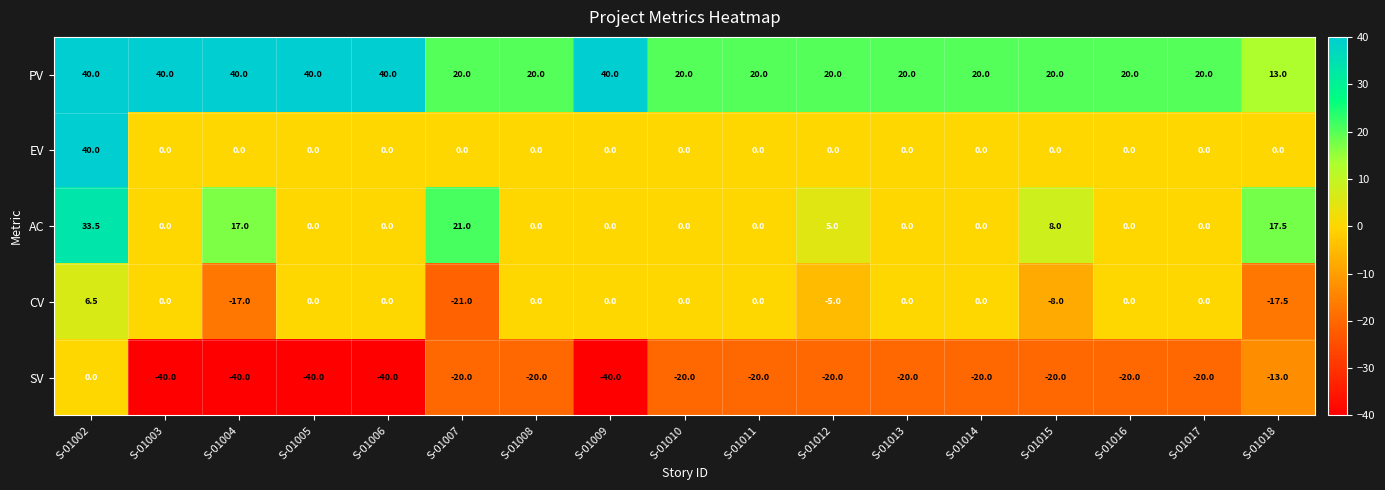

Which series has the largest total across all categories?

PV